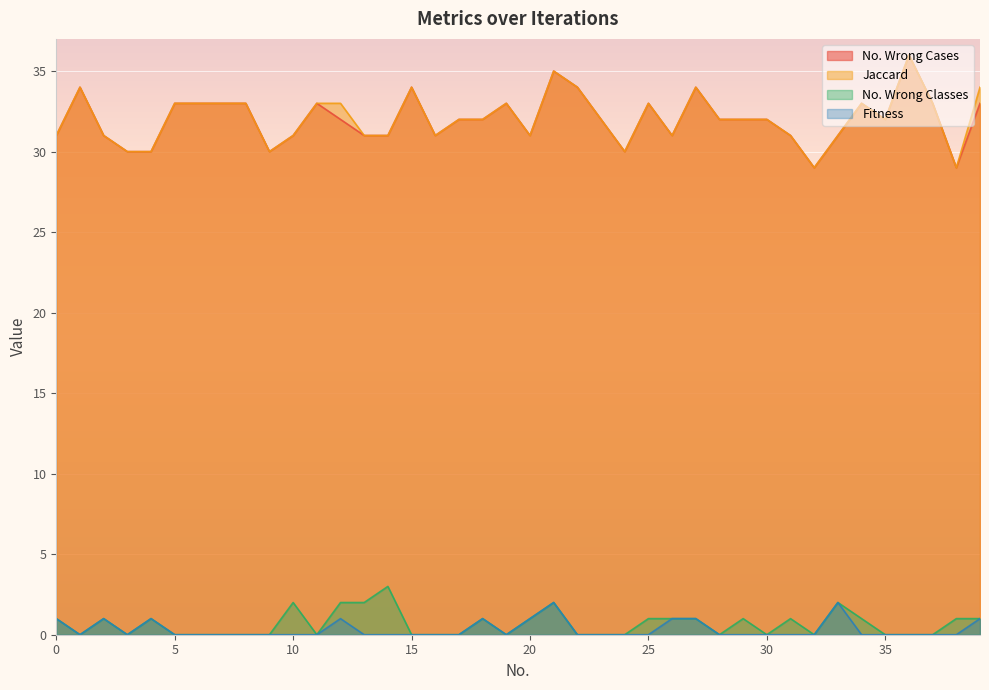

Count the number of categories in the chart.

40